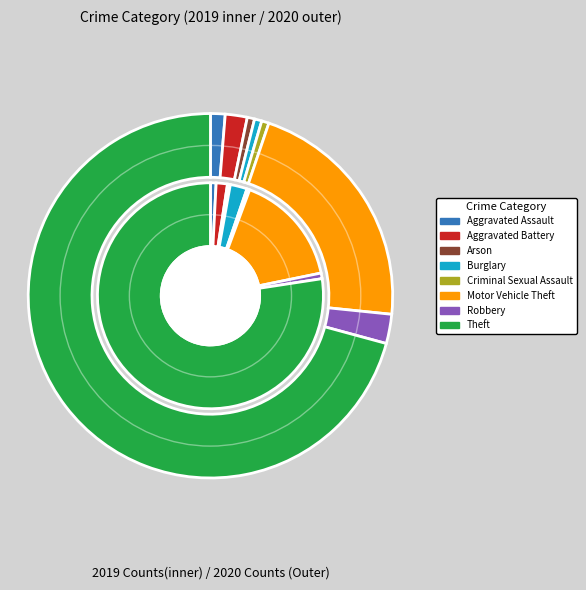

What is the majority slice?

Theft